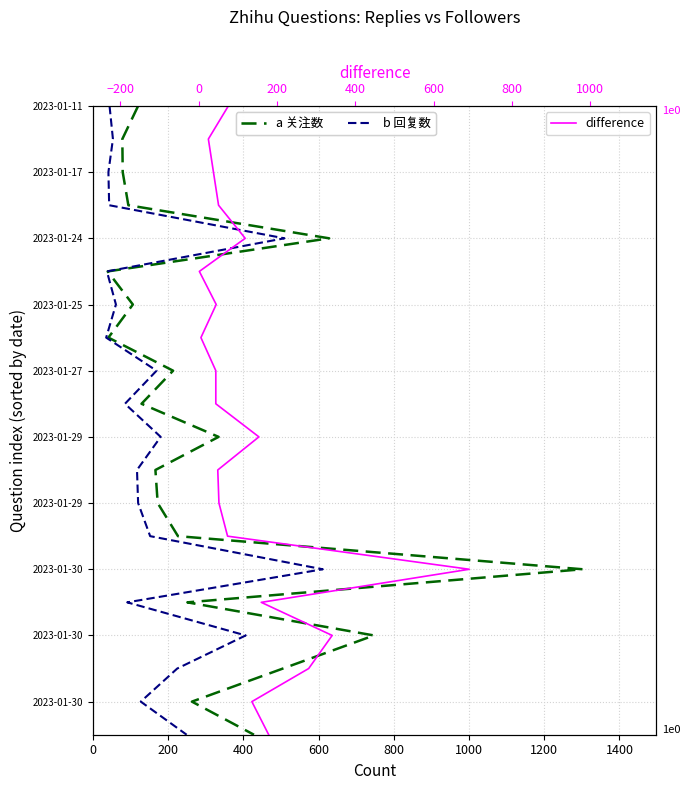

How many lines are shown in the chart?

3